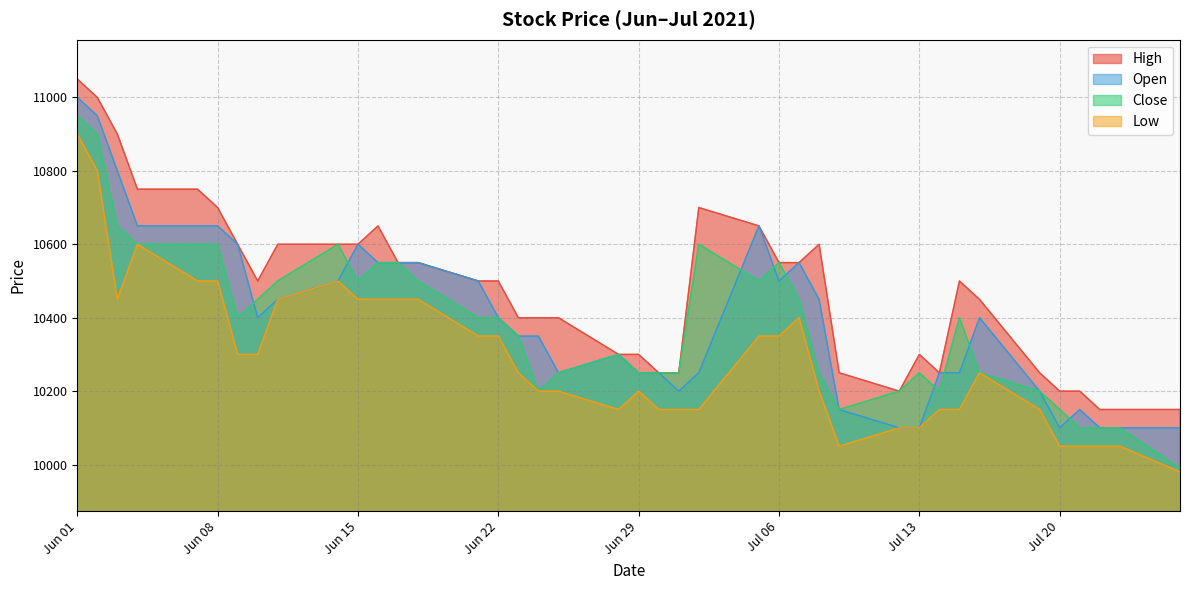

What is the lowest value of the Open series?

10100